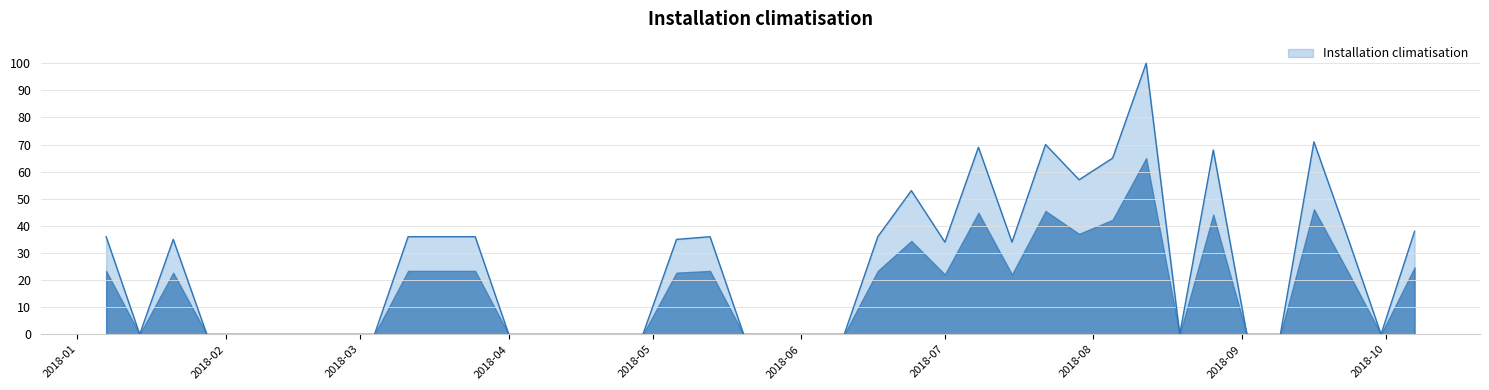

What is the greatest value displayed?

100